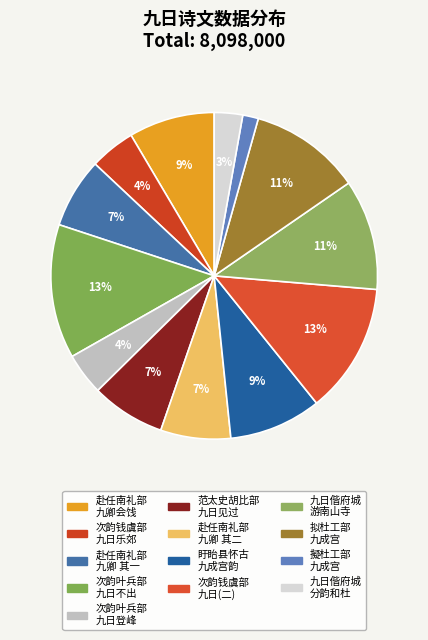

Does any single category account for the majority?

No